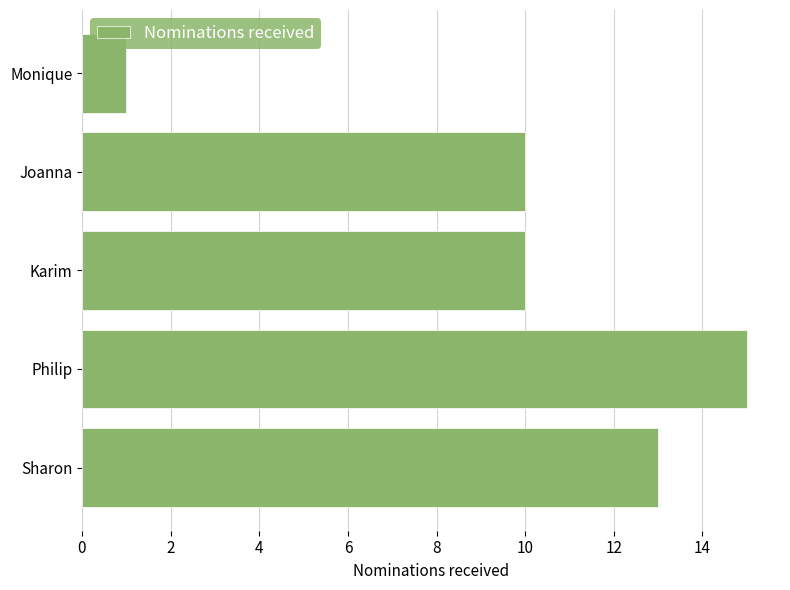

Reading bottom to top, list all the values displayed in this chart.

Sharon=13	Philip=15	Karim=10	Joanna=10	Monique=1